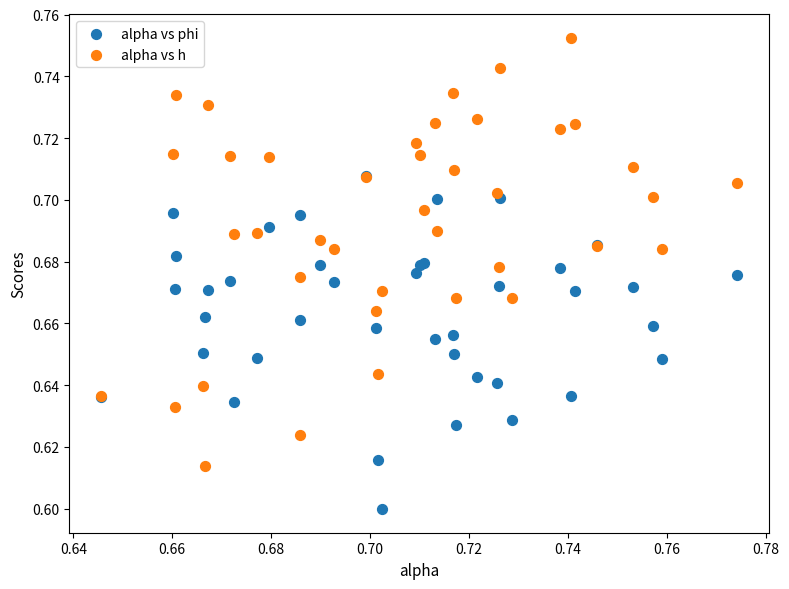

What are all the series names shown in the legend?

alpha vs phi, alpha vs h